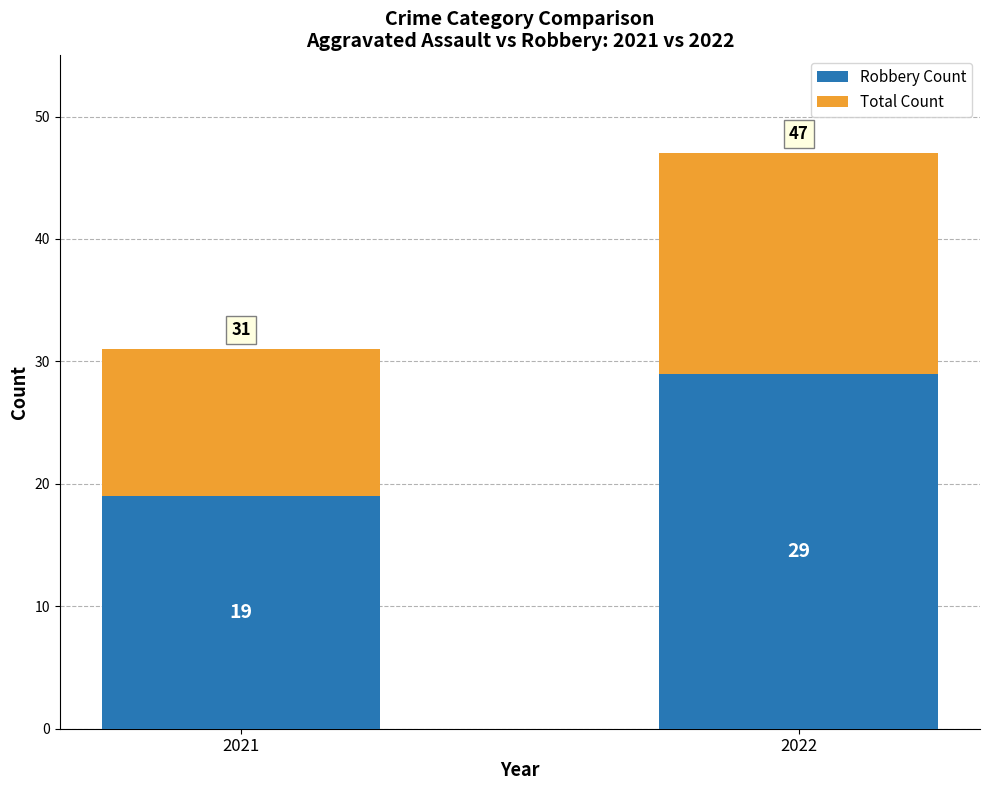

Does the chart contain any negative values?

No